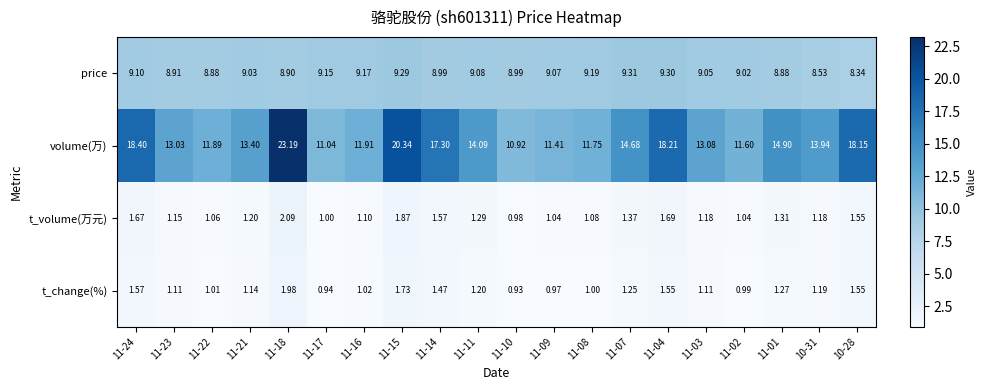

Which series changed the most between 11-21 and 11-18?

volume(万)